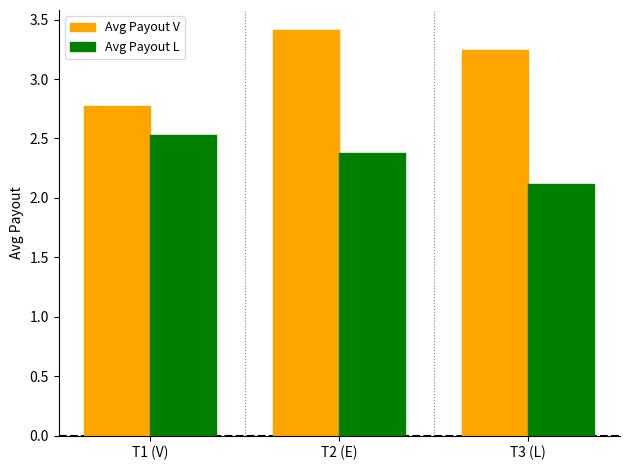

What is the difference between the maximum and minimum values in the Avg Payout V series?

0.6